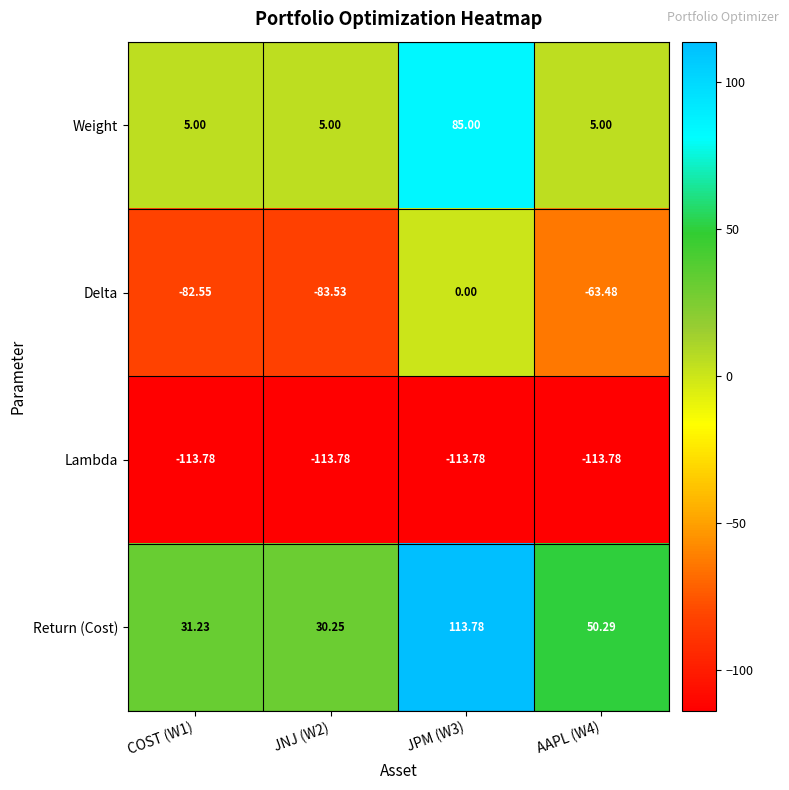

Which series has the largest total across all categories?

Return (Cost)